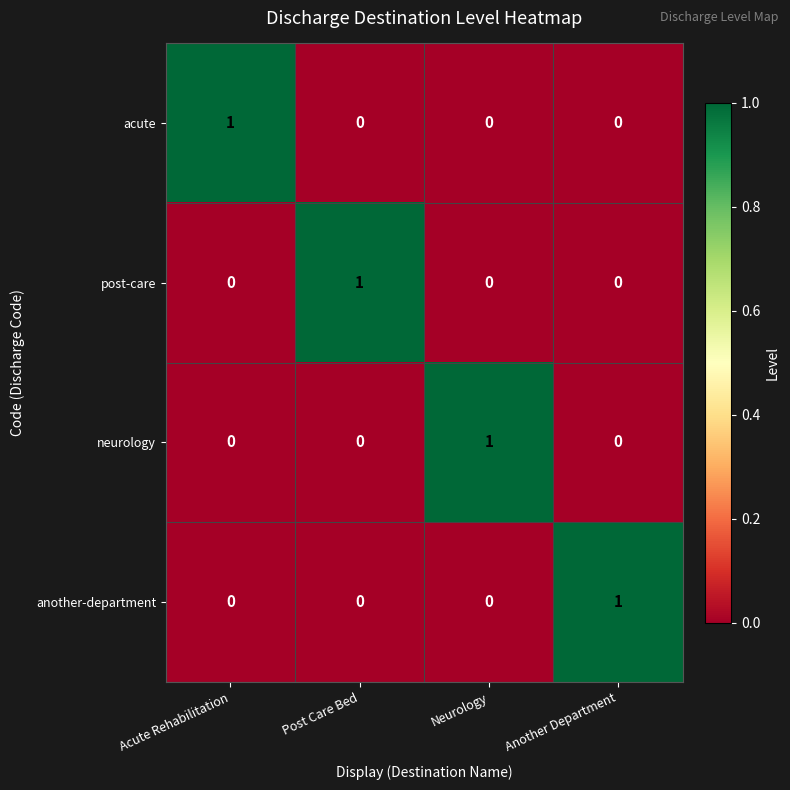

The another-department series shows 0 at Post Care Bed. True or false?

True